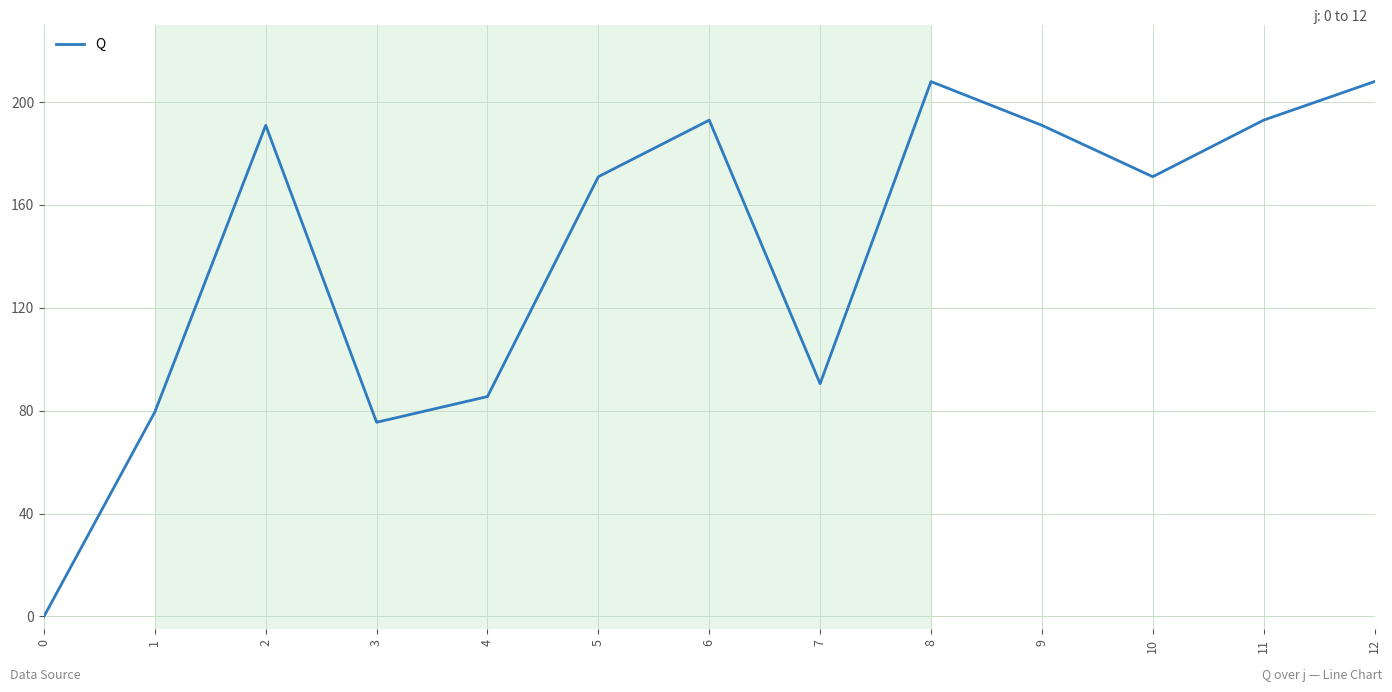

What is the change in value from 2 to 10?

-20.0